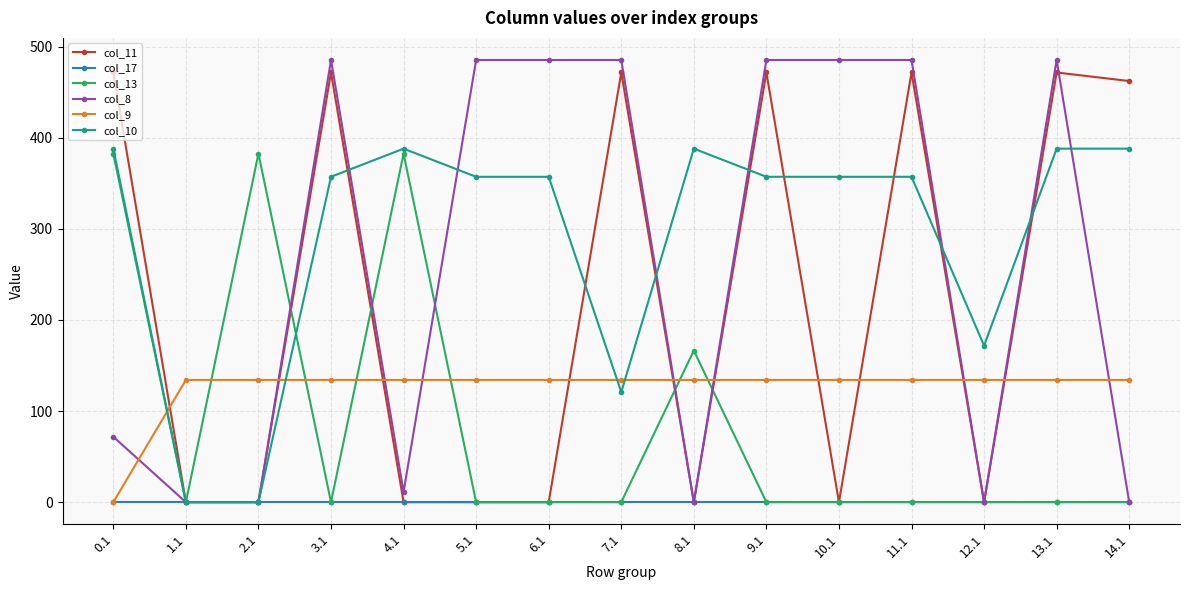

How many data points does each series have?

15